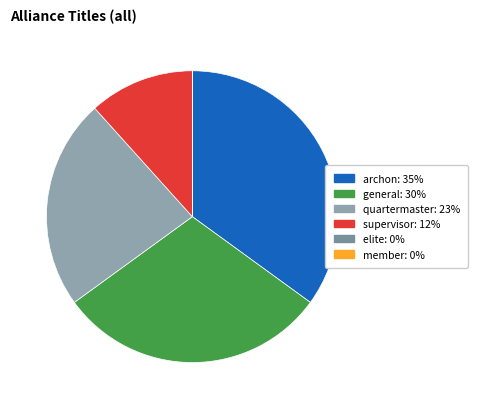

To the nearest percent, what is the average slice percentage?

17%